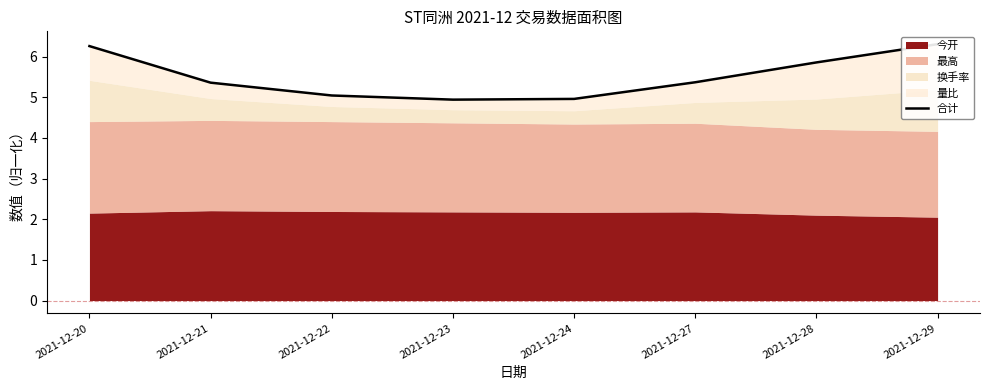

Is it true that the value at 2021-12-21 is 5.4?

True